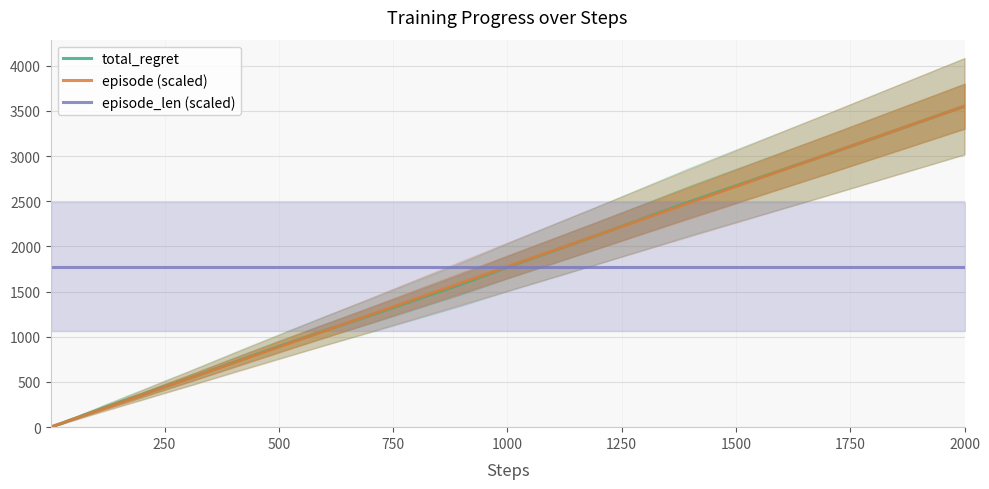

What is the value of the episode (scaled) point at the 27th from the left?

355.2